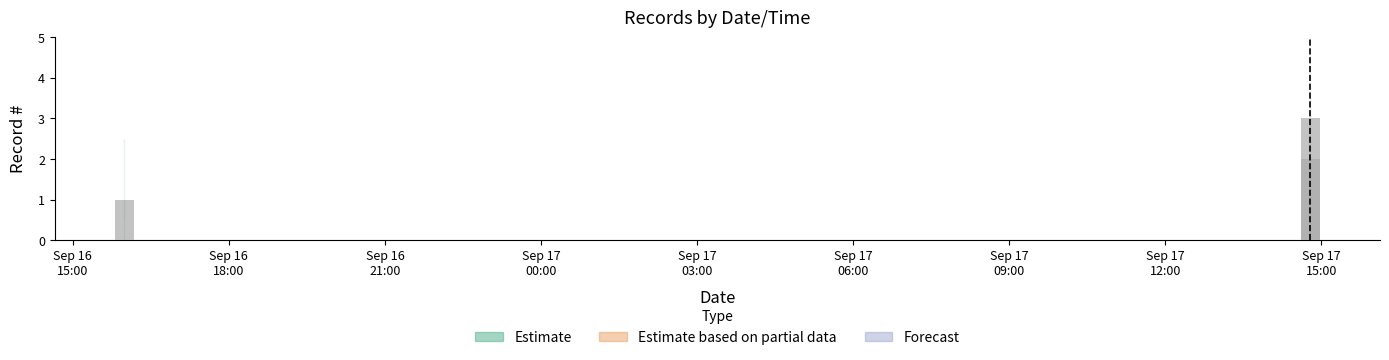

What is the average value?

2